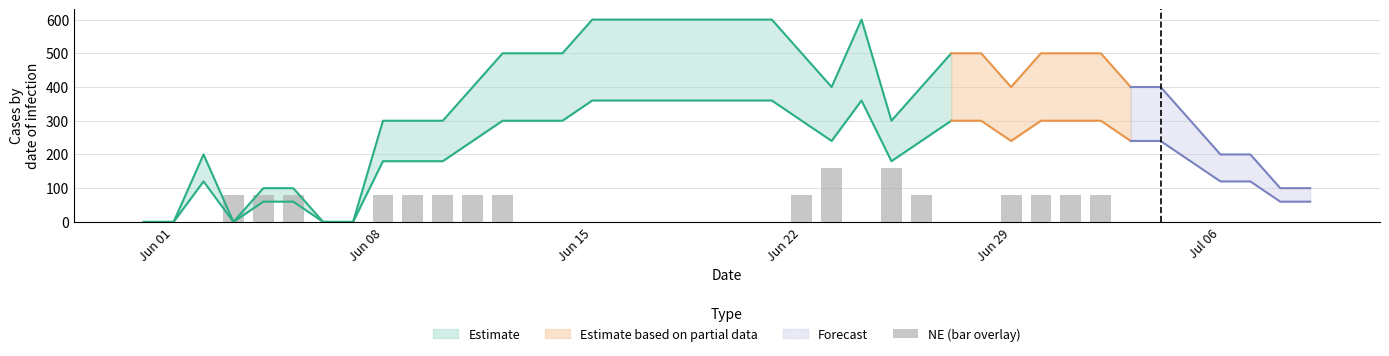

Is it true that the value at Jun 08 is 137?

False